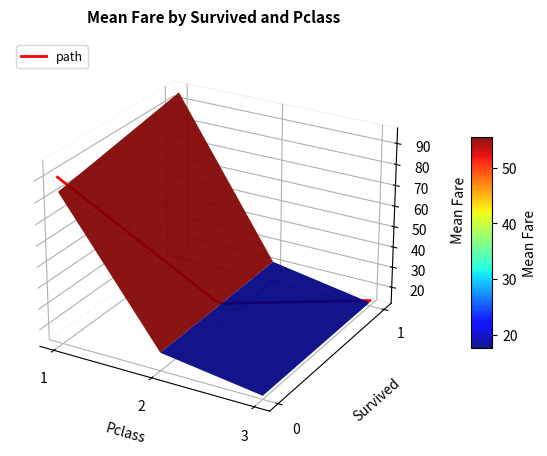

Reading left to right, transcribe all the data shown in this chart.

84.2	20.7	13.7	95.6	22.1	13.7